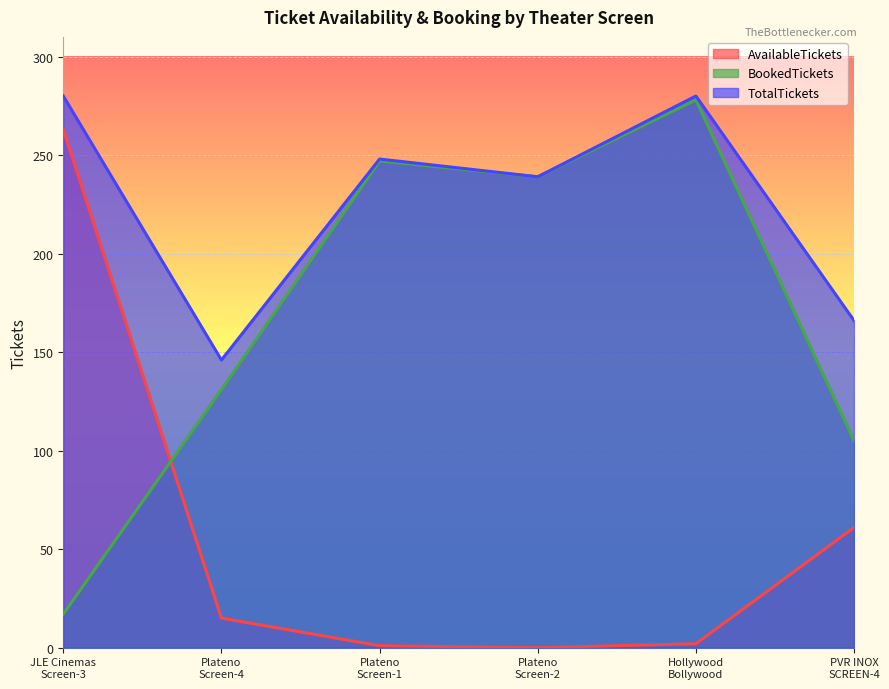

Is it true that TotalTickets equals 71 at Plateno
Screen-1?

False